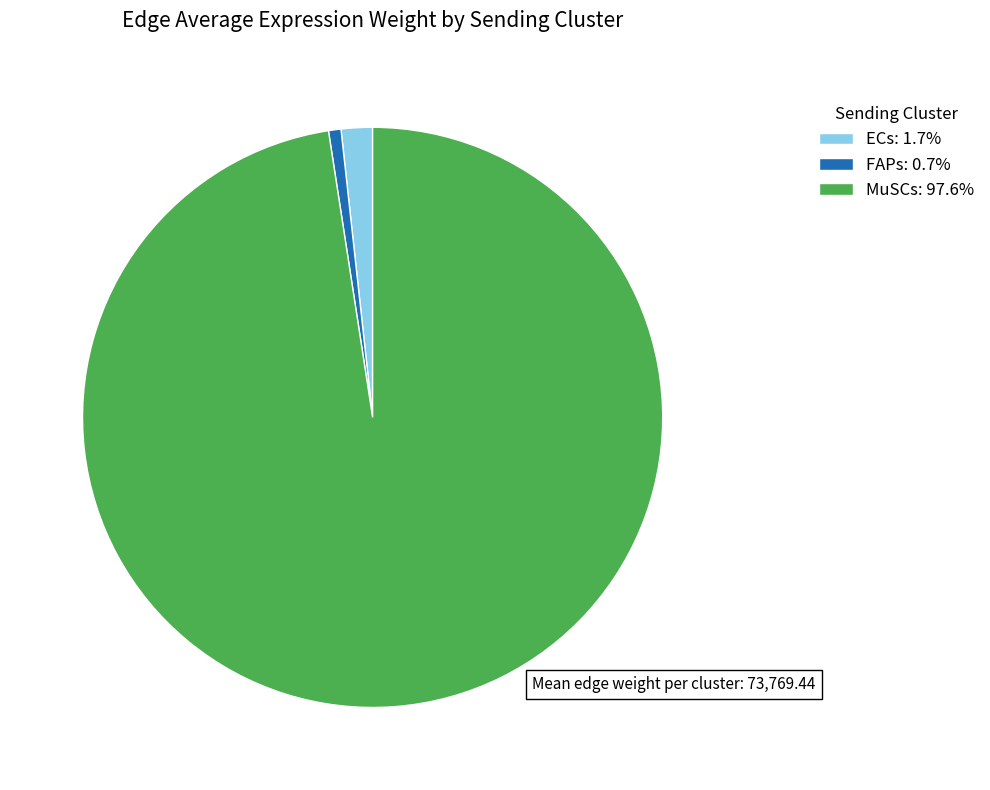

Is there a majority slice in this chart?

Yes